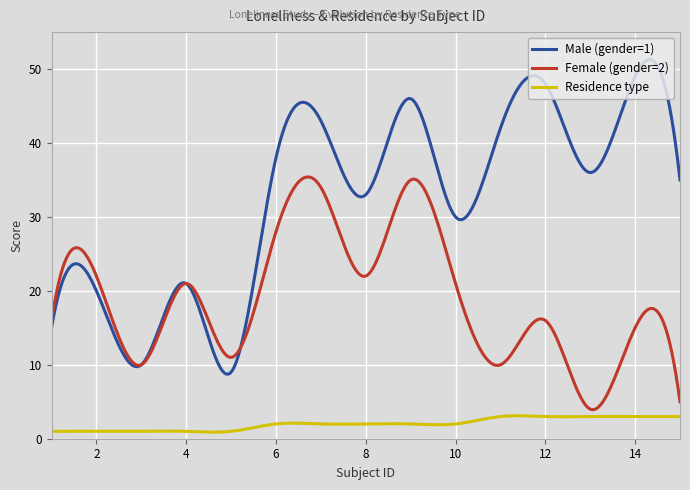

True or false: Male (gender=1) and Residence type cross at least once.

False